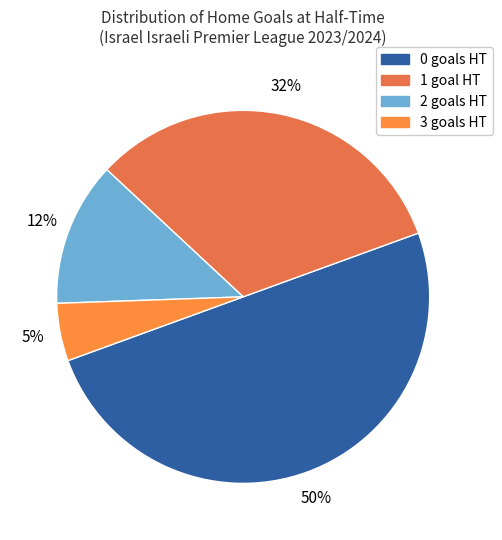

To the nearest percent, what portion does 3 represent?

5%